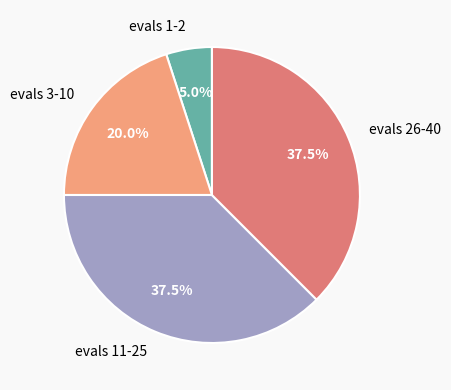

Combined, do evals 26-40 and evals 1-2 account for over 50%?

No